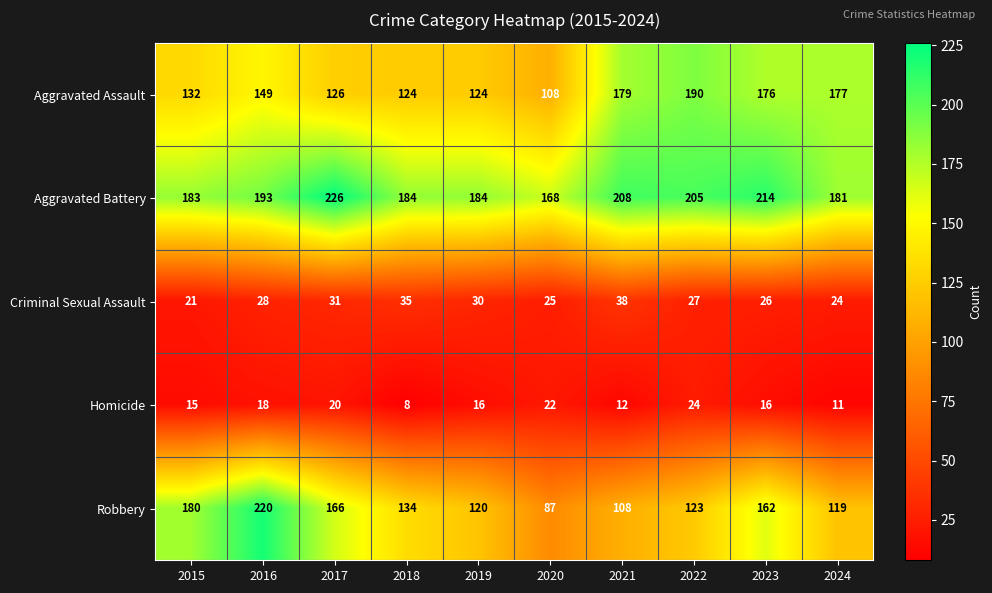

Rank the series by their maximum value, from lowest to highest.

Homicide, Criminal Sexual Assault, Aggravated Assault, Robbery, Aggravated Battery